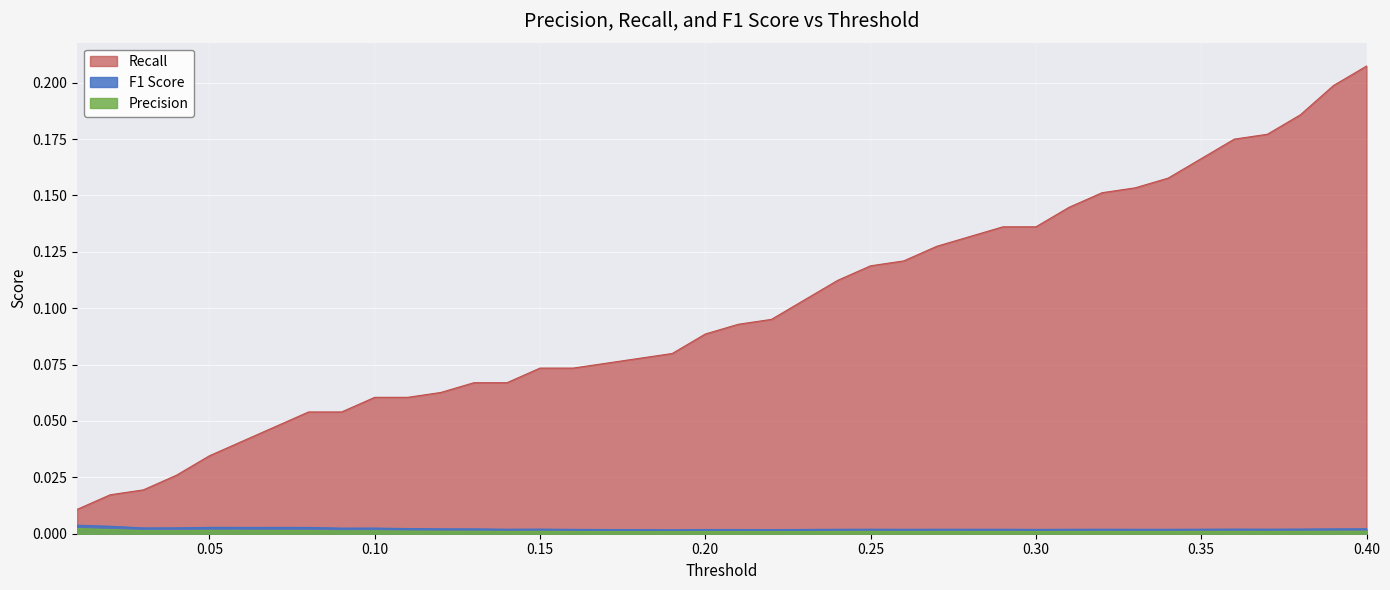

List the series in order of their peak value, highest first.

Recall, F1 Score, Precision